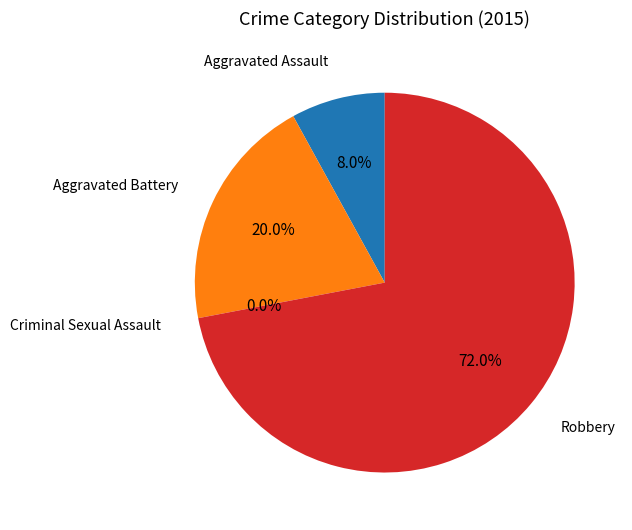

Is the sum of Robbery and Criminal Sexual Assault greater than half?

Yes